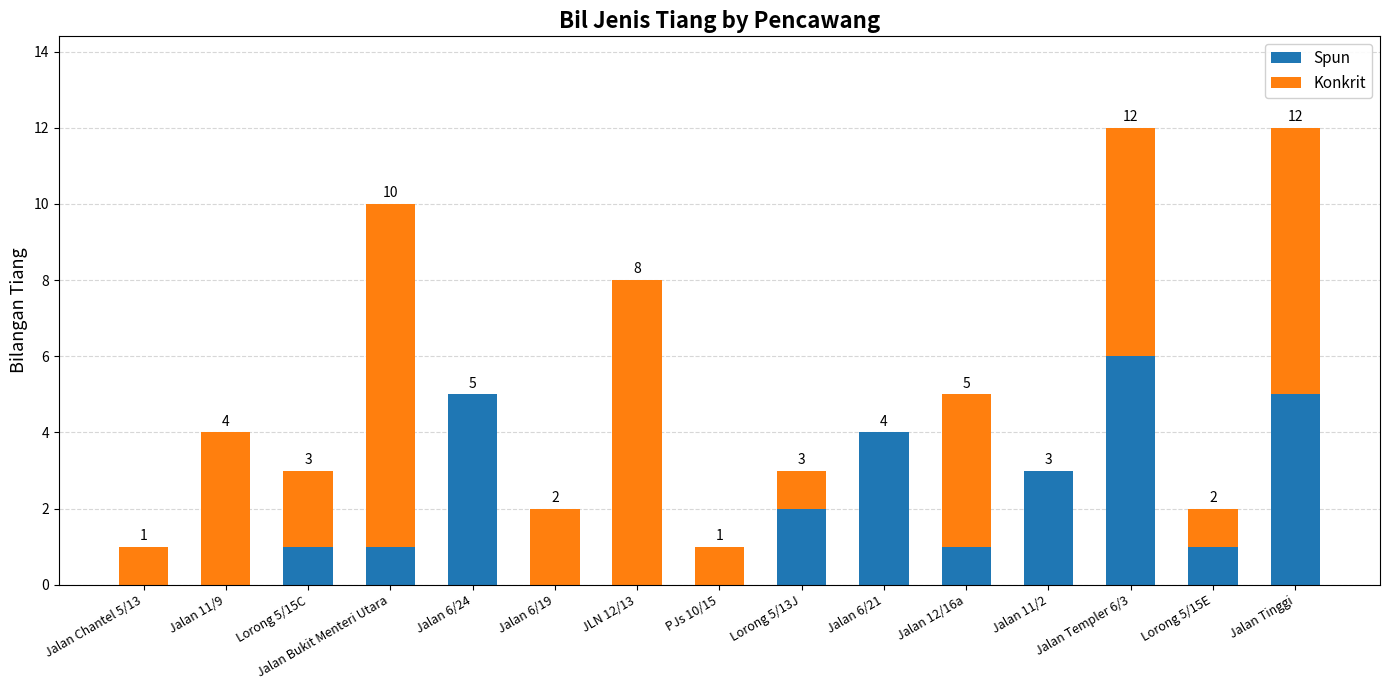

The Spun series shows 3 at Jalan 6/24. True or false?

False